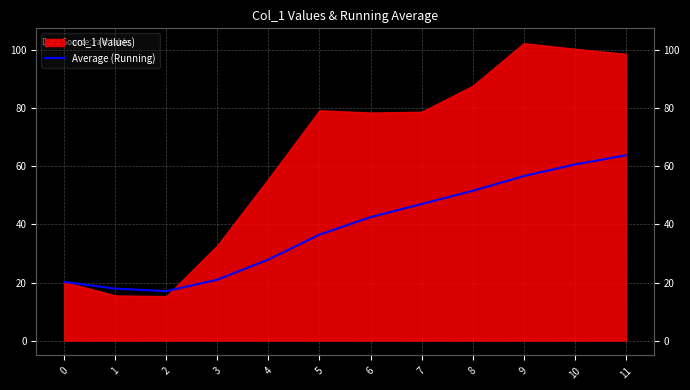

Does the chart display data point markers on the line(s)?

No